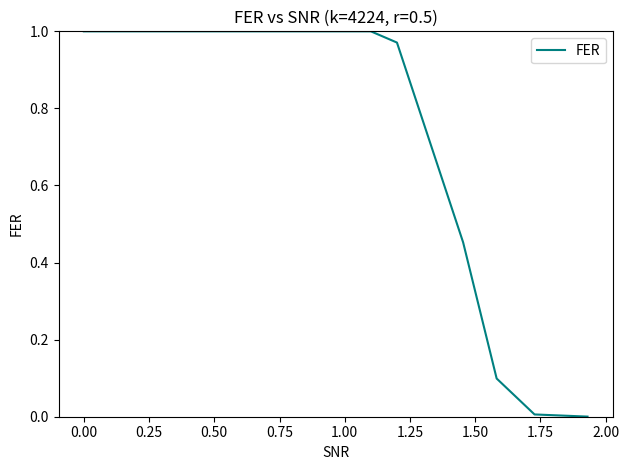

Does the chart have visible grid lines?

No